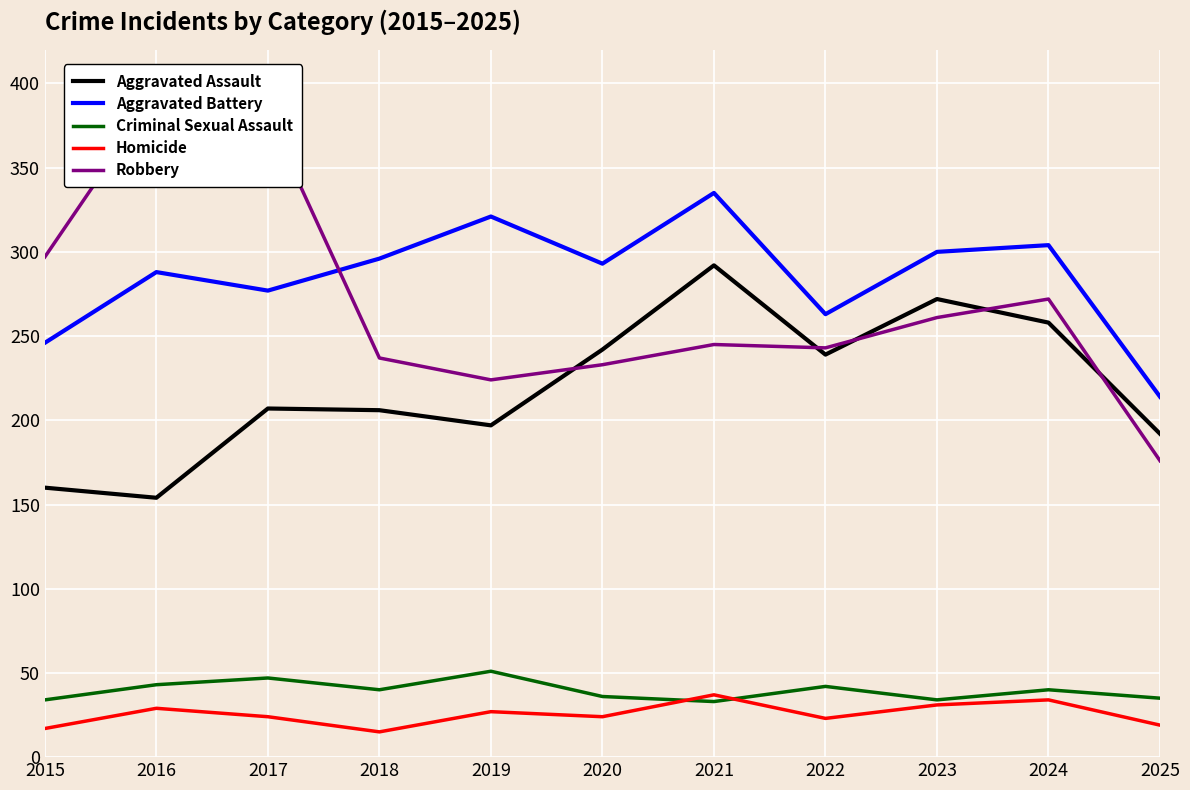

Is this an area chart (filled region under the line)?

No